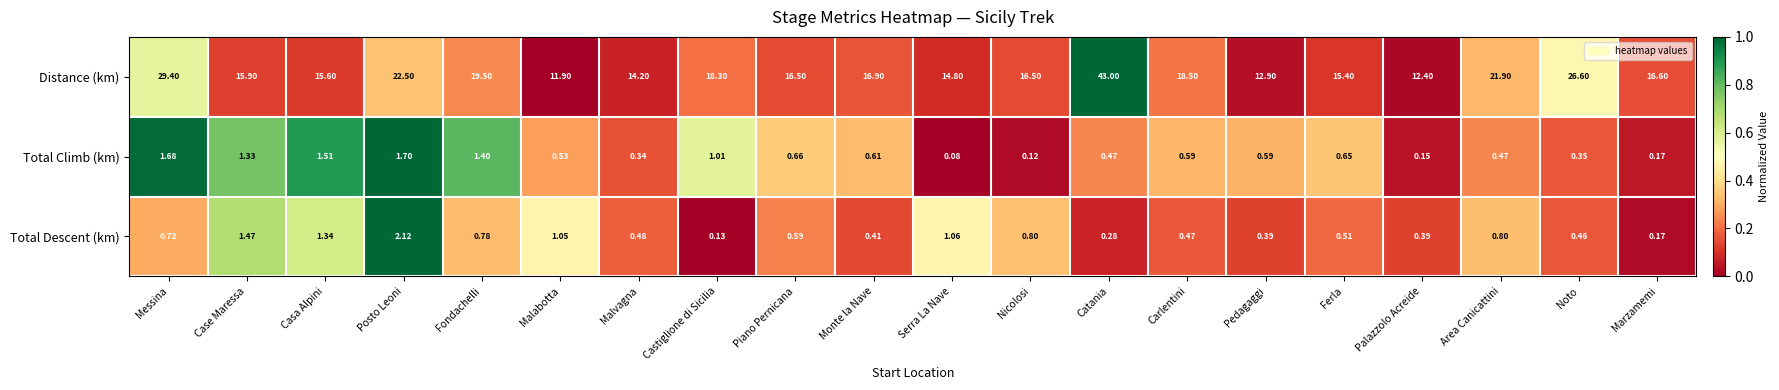

List the series in order of their peak value, highest first.

Distance (km), Total Descent (km), Total Climb (km)